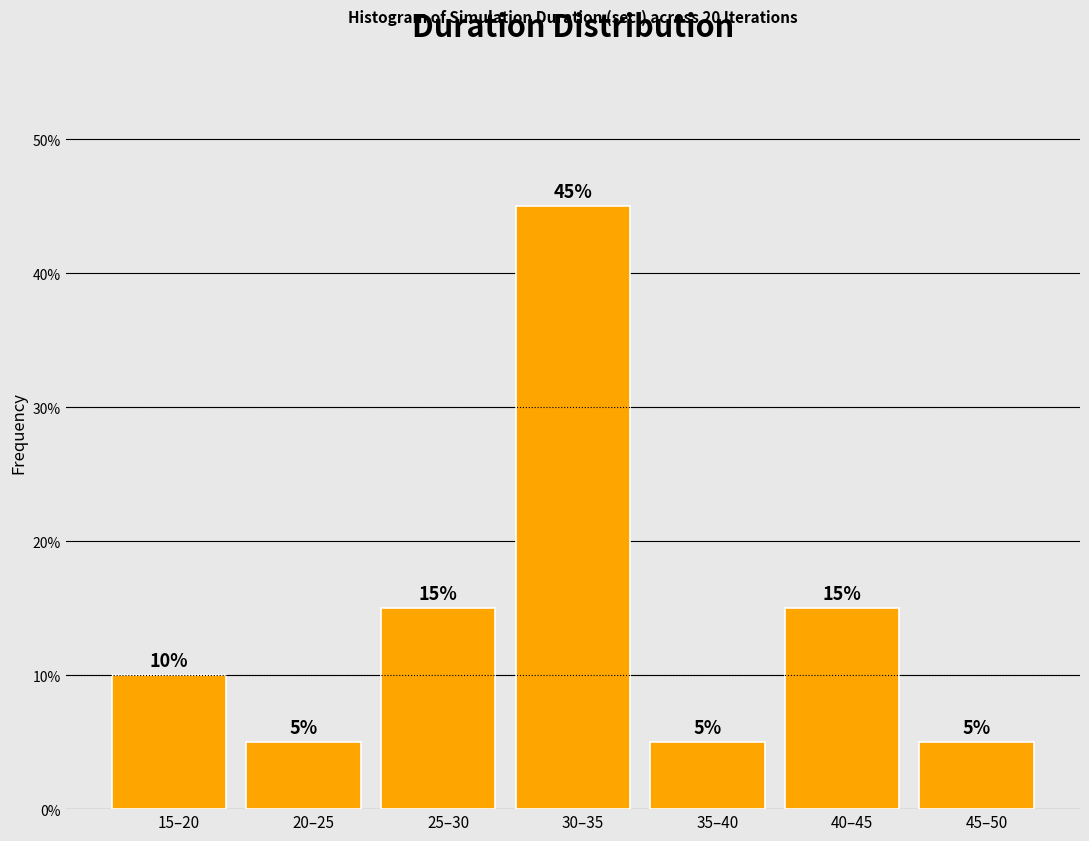

Reading left to right, list all the values displayed in this chart.

15–20=10	20–25=5	25–30=15	30–35=45	35–40=5	40–45=15	45–50=5